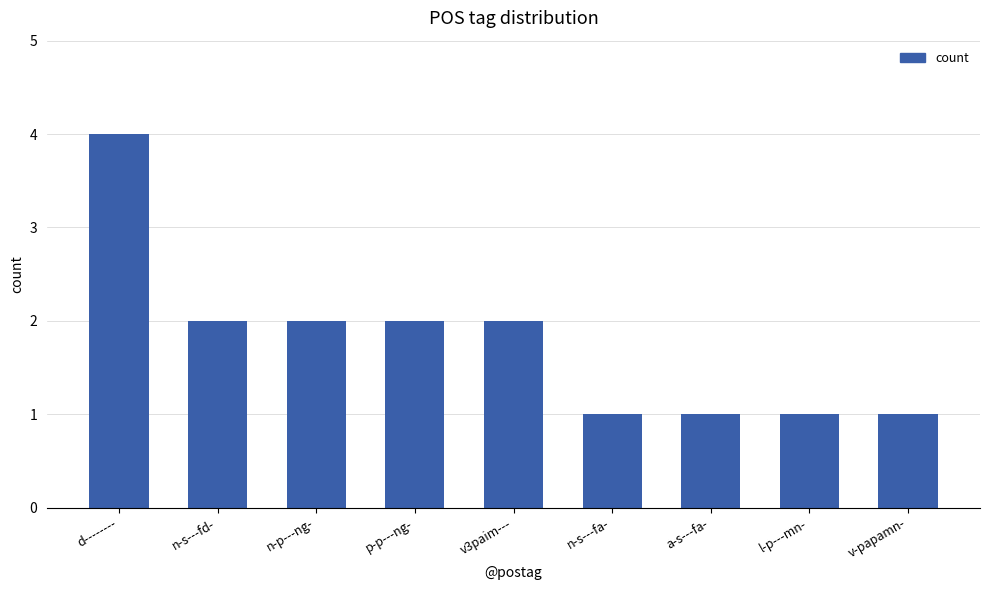

Read the value at n-p---ng-.

2